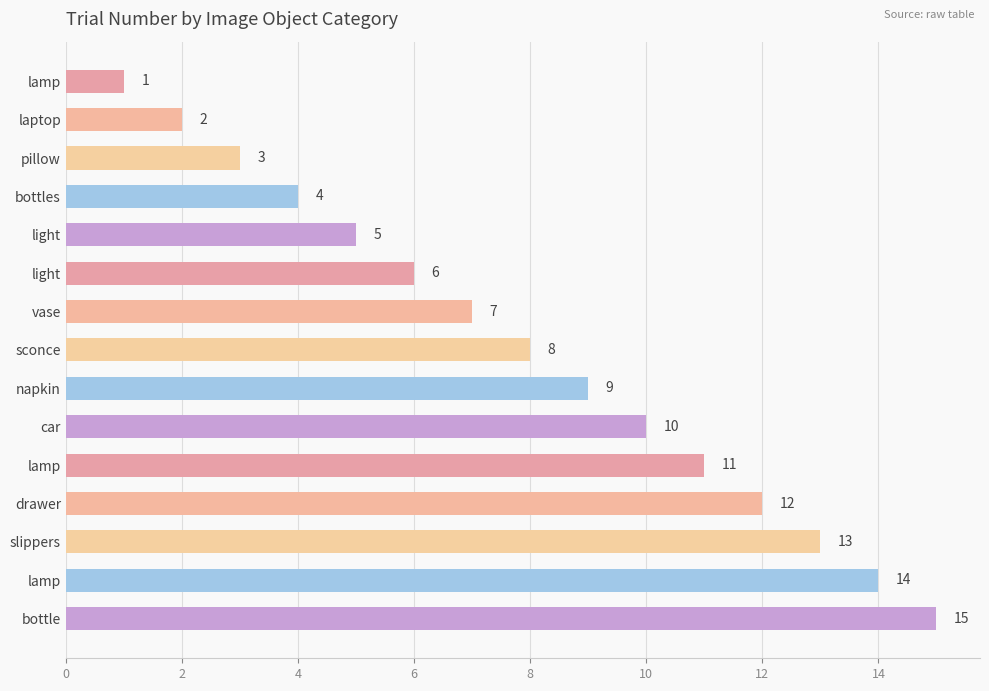

How many values are below 8?

7